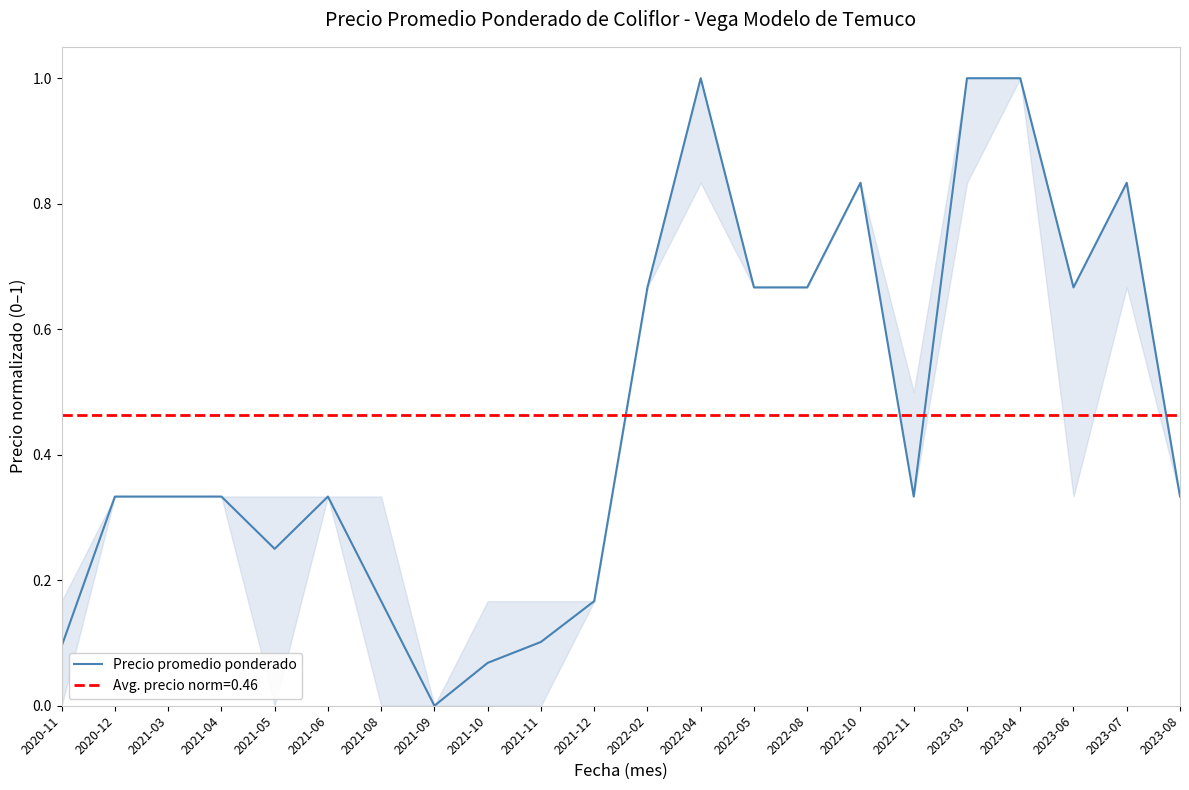

Reading right to left, what are all the values shown in this chart?

0.3	0.8	0.7	1.0	1.0	0.3	0.8	0.7	0.7	1.0	0.7	0.2	0.1	0.1	0.0	0.2	0.3	0.2	0.3	0.3	0.3	0.1